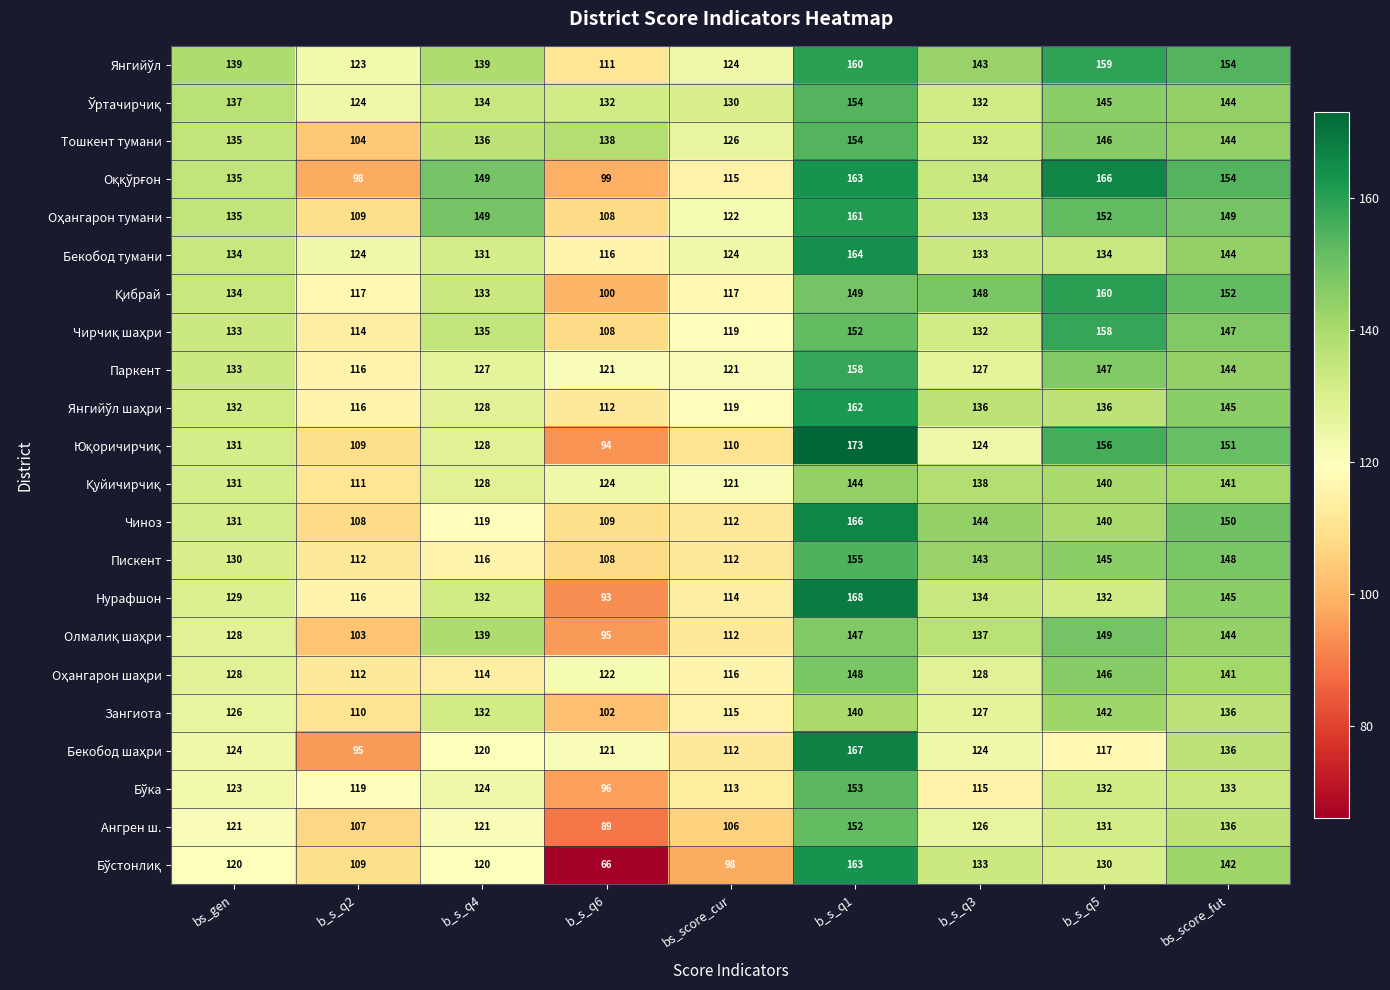

At which category is the sum across all series the highest?

b_s_q1